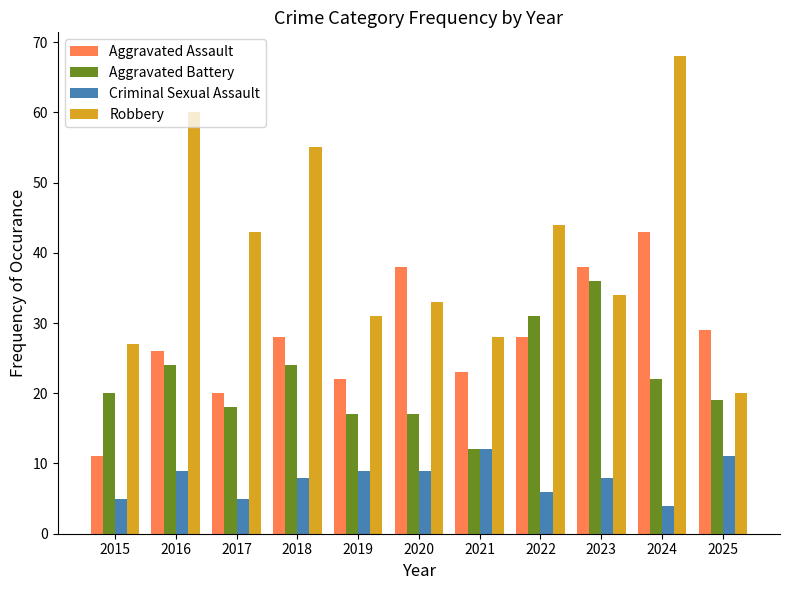

What is the maximum value for Aggravated Assault?

43